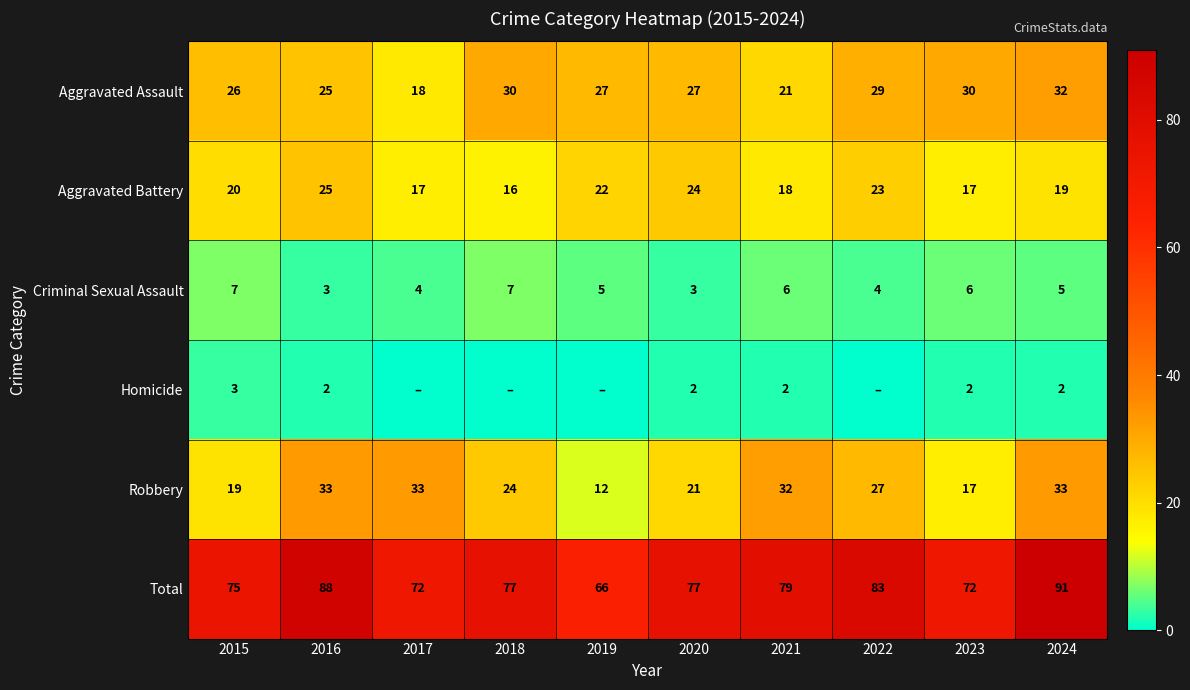

What is the sum of all Aggravated Assault values?

265